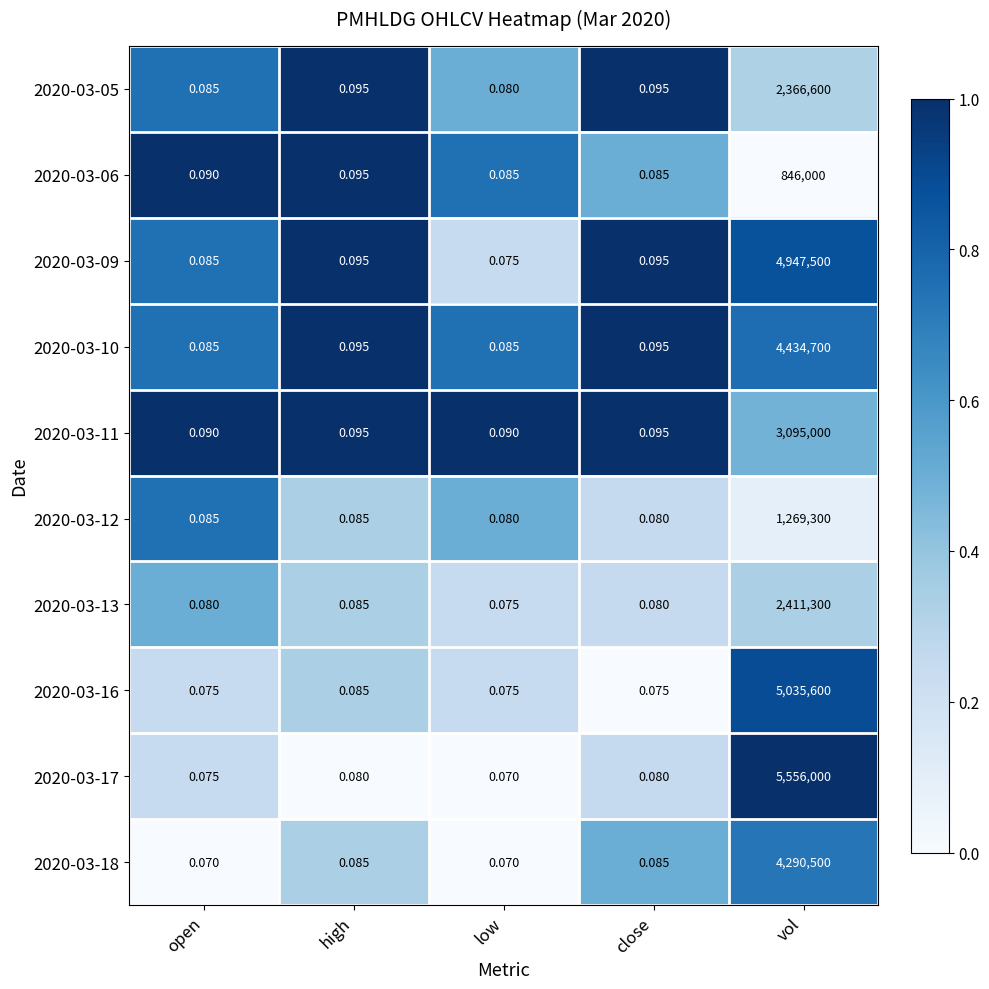

At which label does 2020-03-13 reach its peak?

vol